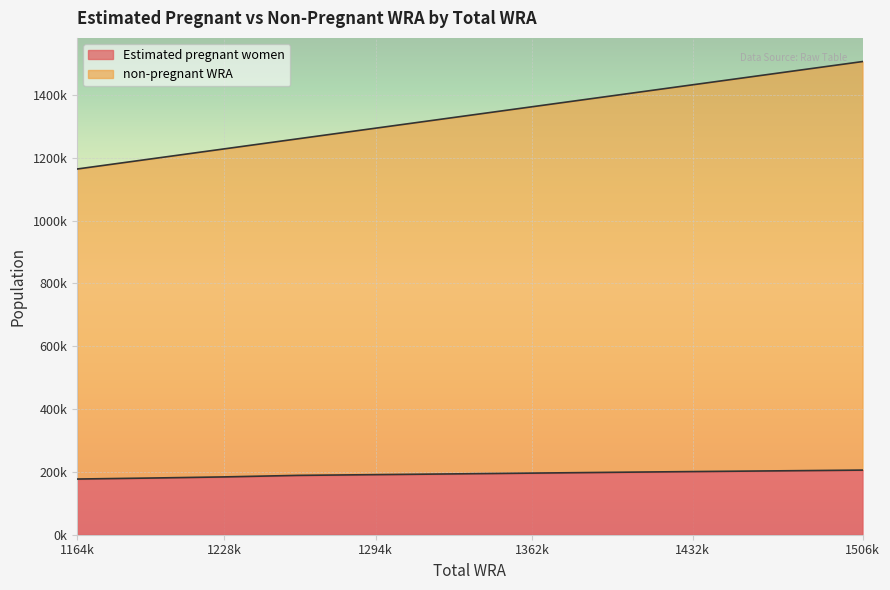

At which label does Estimated pregnant women first exceed 193541?

1327000